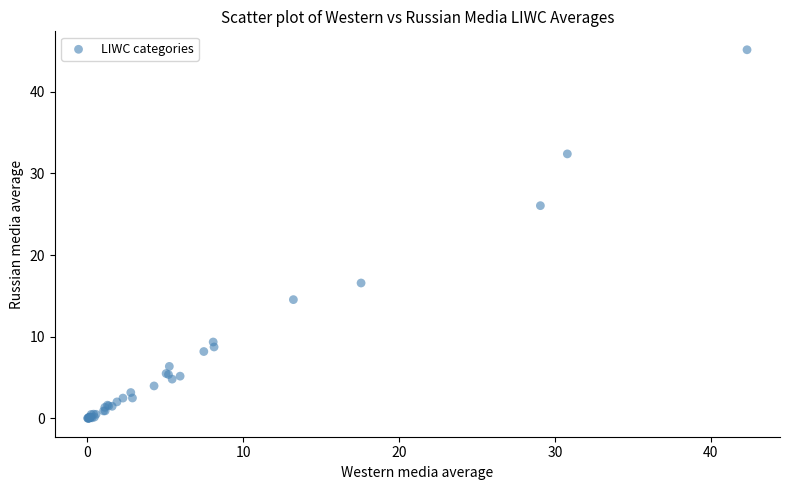

What Y value in the scatter plot is closest to 22?

26.1